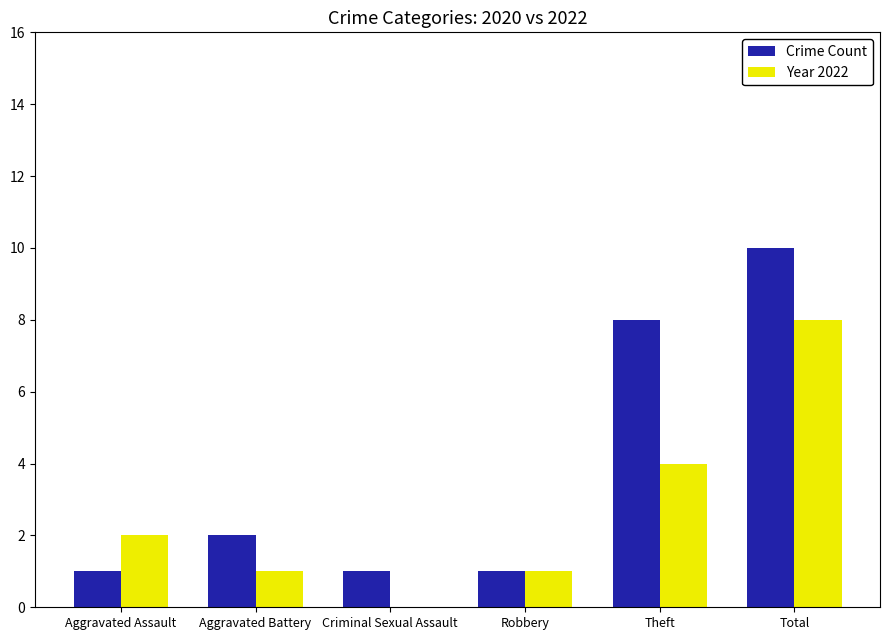

Which series changed the most between Robbery and Total?

Crime Count